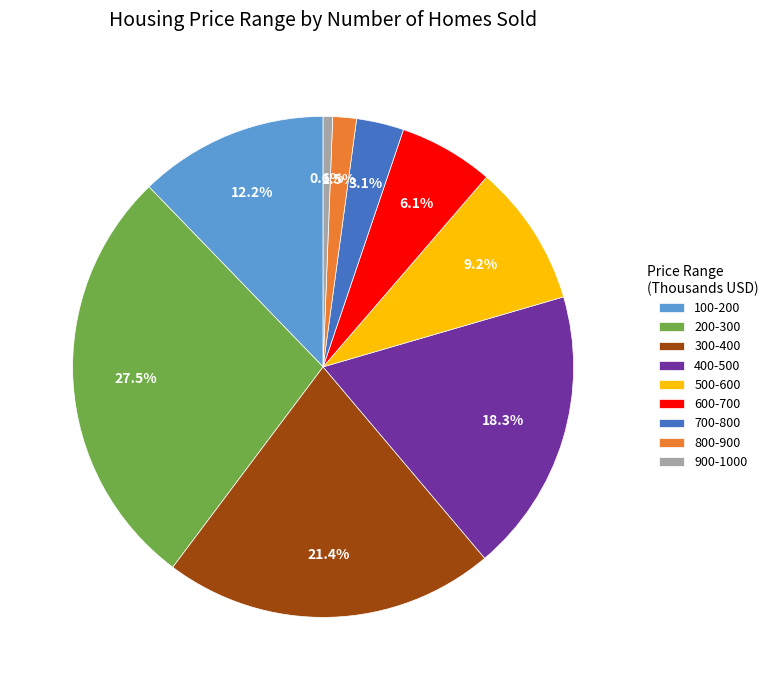

Approximately how many times larger is the value at 700-800 compared to 200-300?

0.1